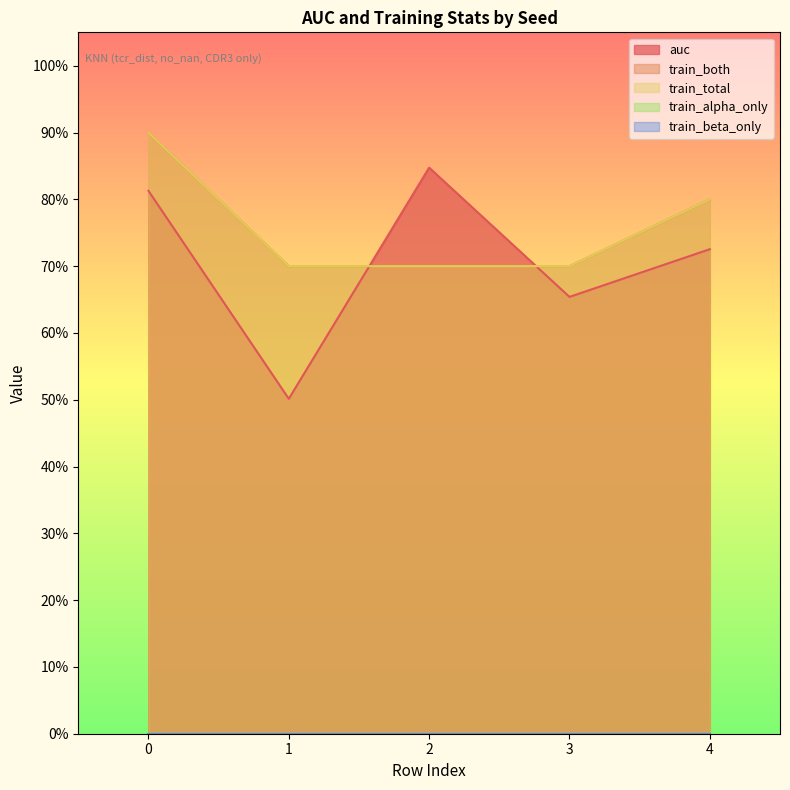

True or false: train_both and train_total intersect in this chart.

False